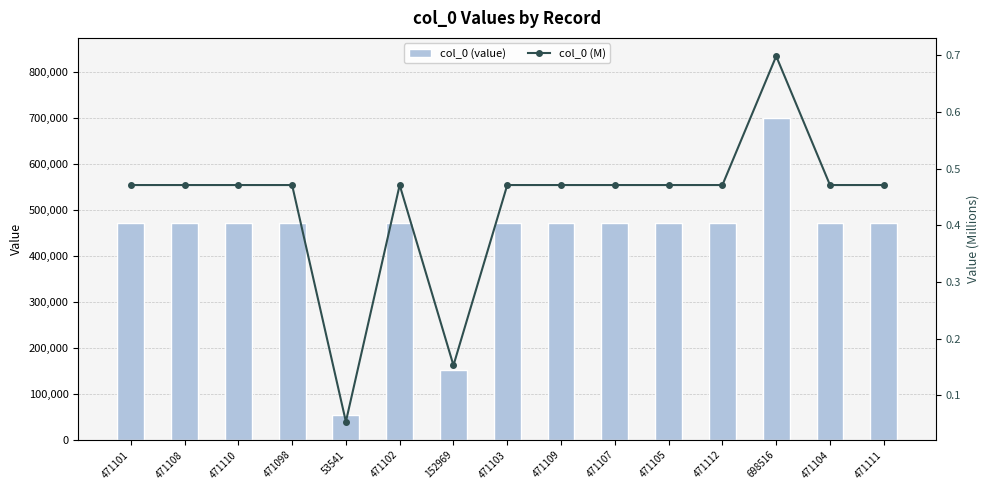

Which label corresponds to the largest value in the chart?

698516